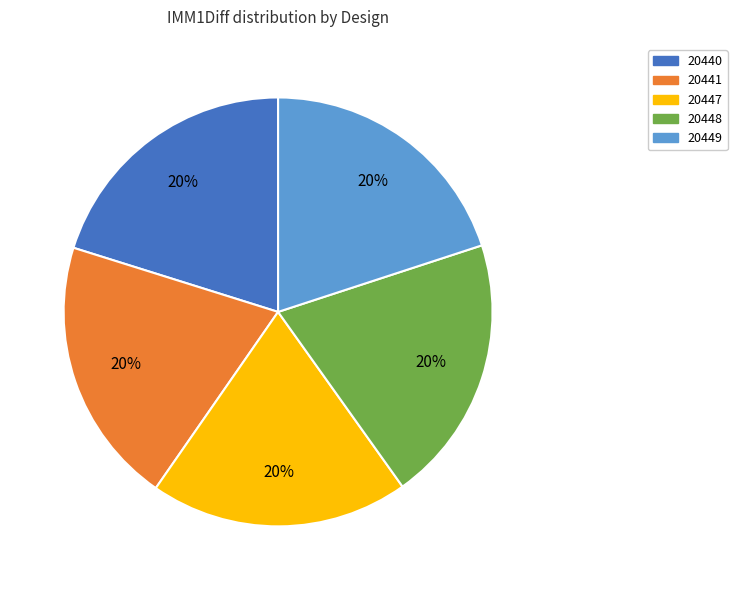

How many segments does this pie chart have?

5